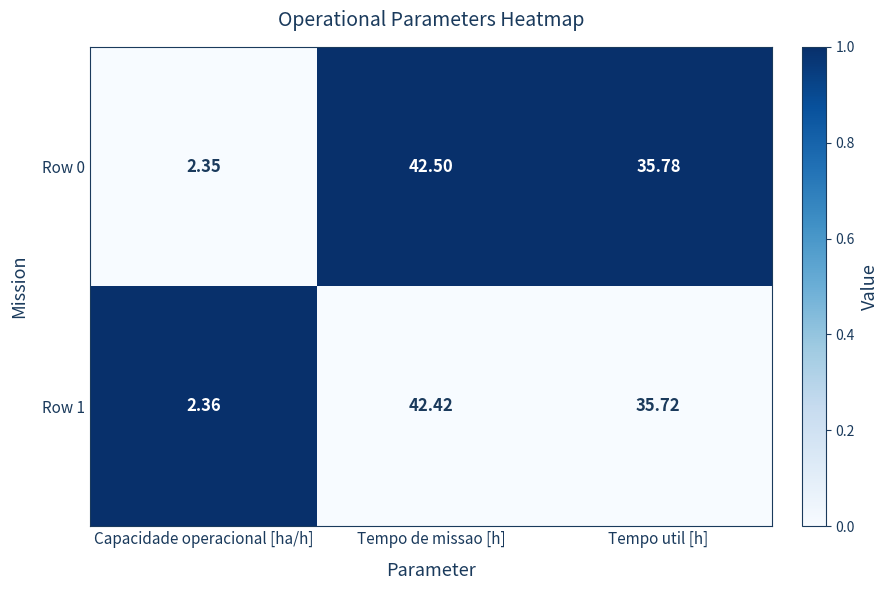

What is the total value across all series at Capacidade operacional [ha/h]?

4.7